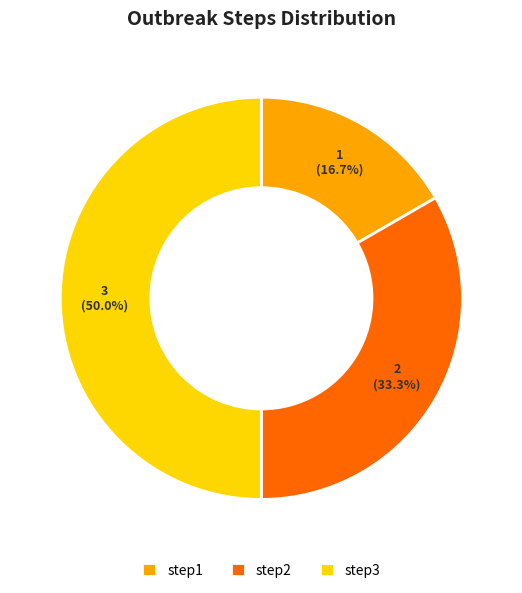

What is the total percentage of step3 and step2?

83.3%